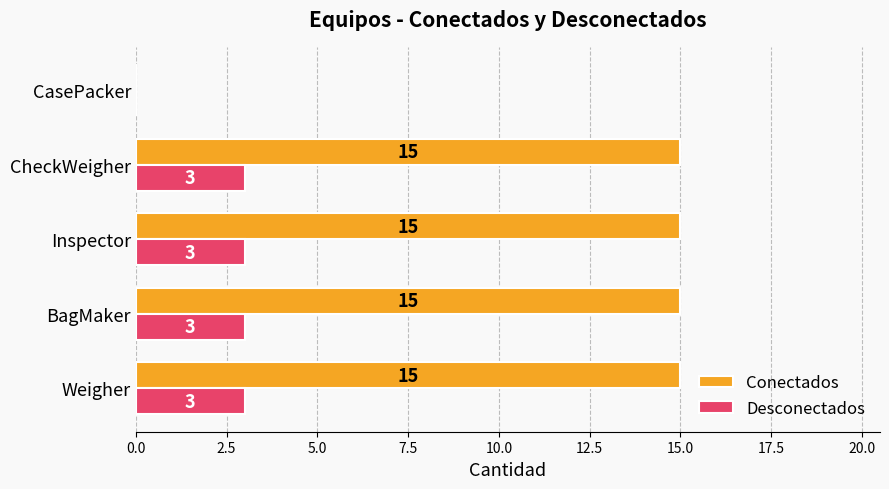

Which series has the largest total across all categories?

Conectados